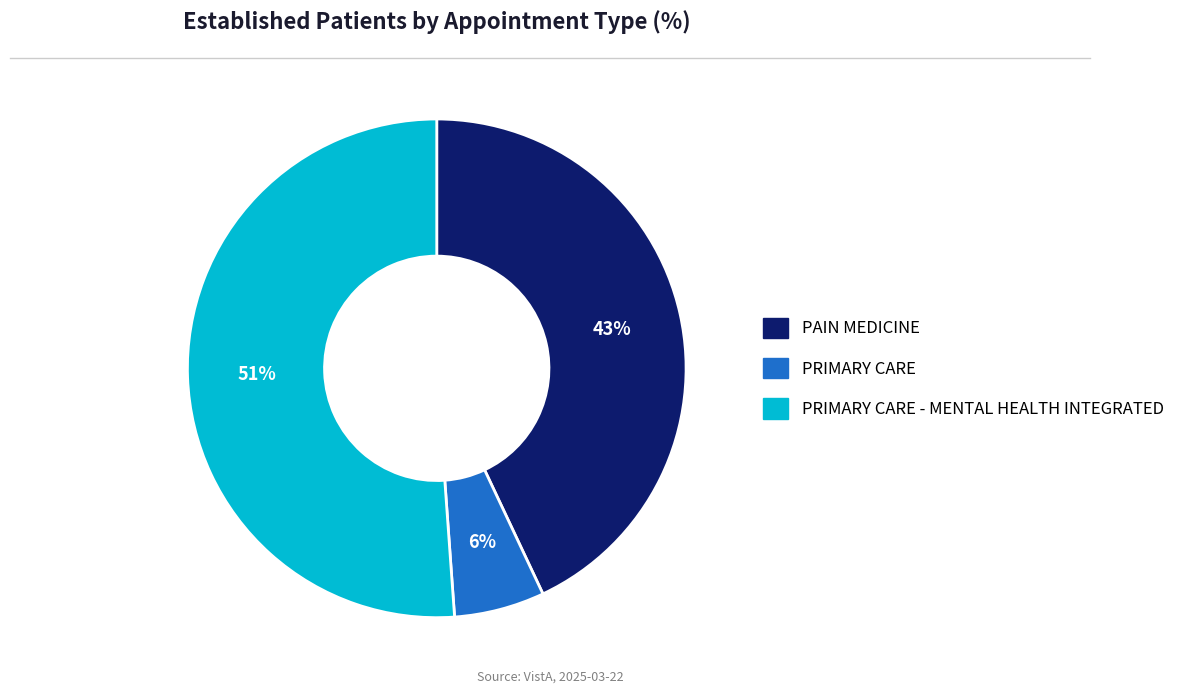

Is there a majority slice in this chart?

Yes